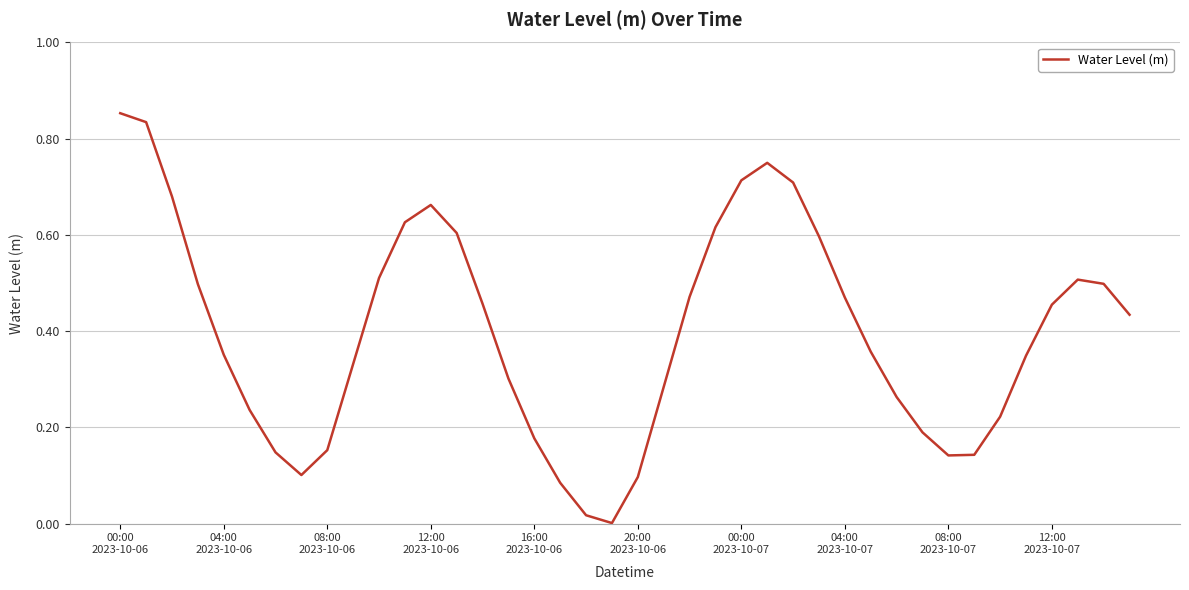

How many lines are shown in the chart?

1